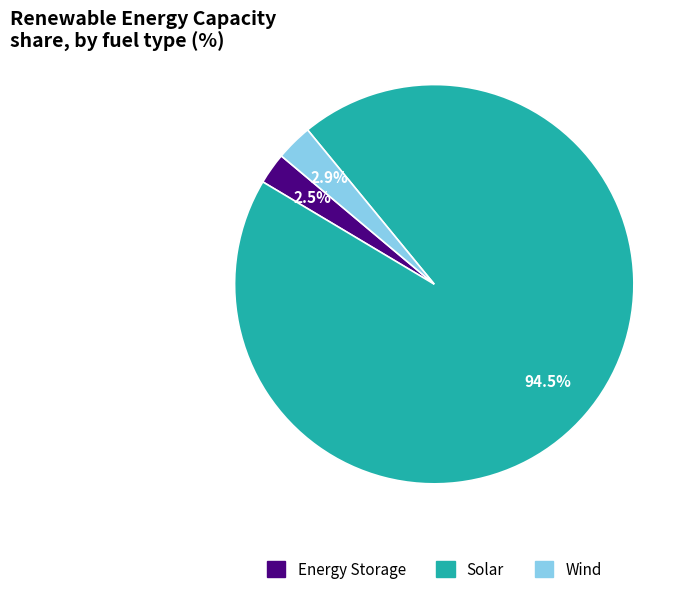

Which category has the biggest portion of the pie?

Solar